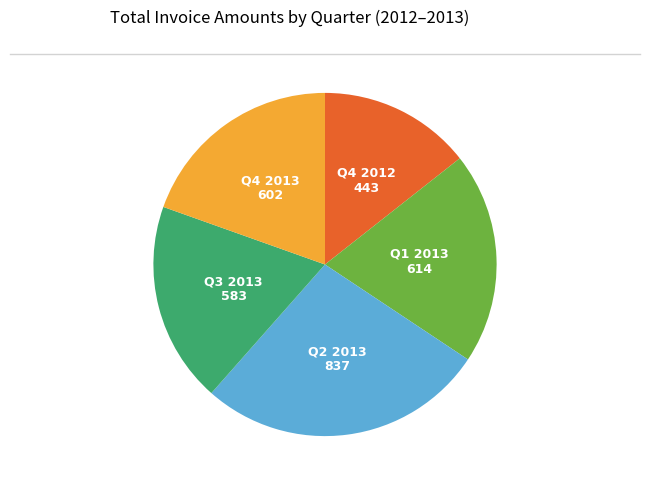

Is there any slice that represents more than half of the pie?

No